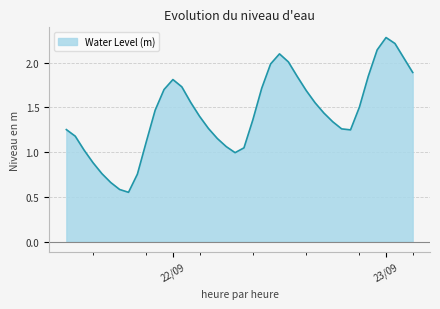

How many lines are shown in the chart?

1